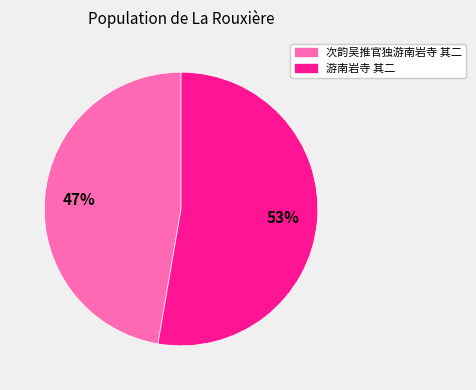

To the nearest percent, what is the combined percentage of 游南岩寺 其二 and 次韵吴推官独游南岩寺 其二?

100%